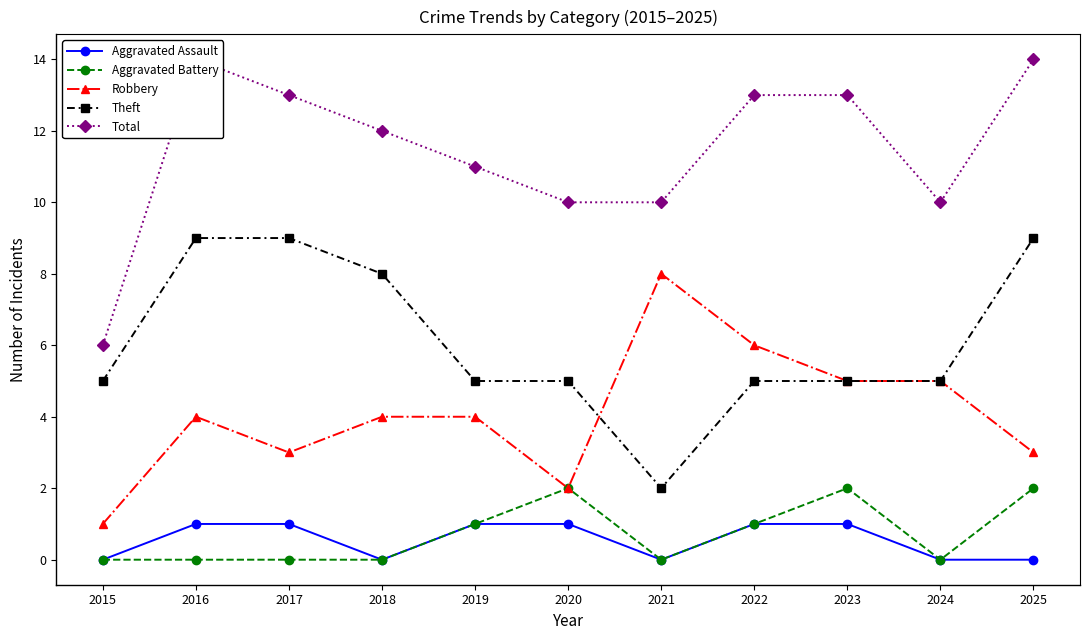

Is the value of Theft at 2018 greater than the value of Robbery at 2021?

No